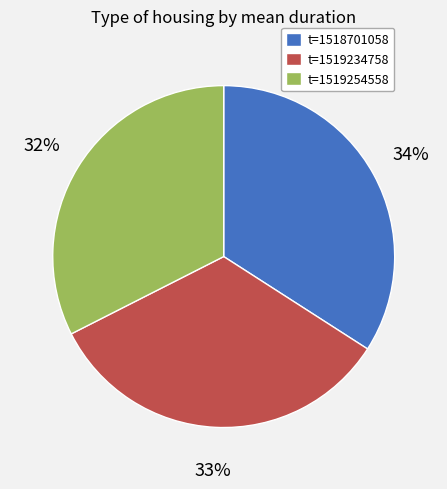

Is there a majority slice in this chart?

No